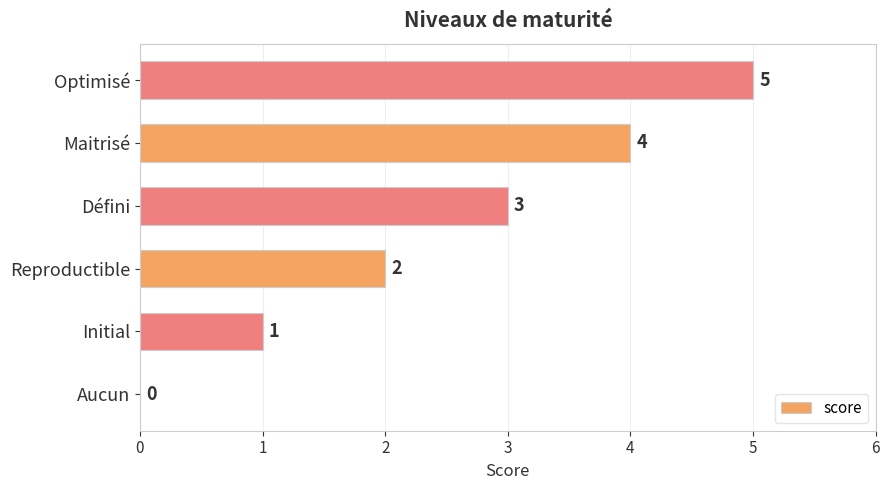

How many series are shown in this chart?

1